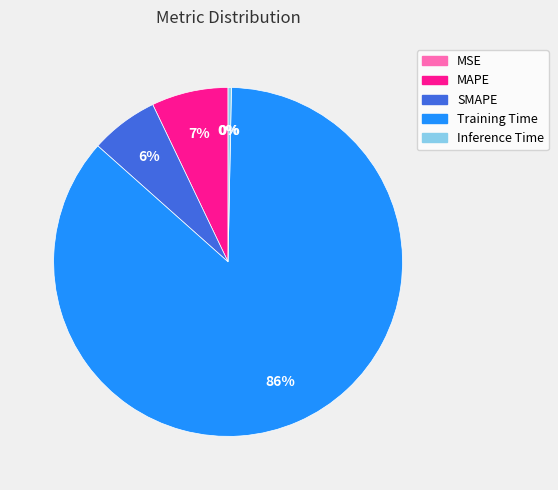

Does any single category account for the majority?

Yes